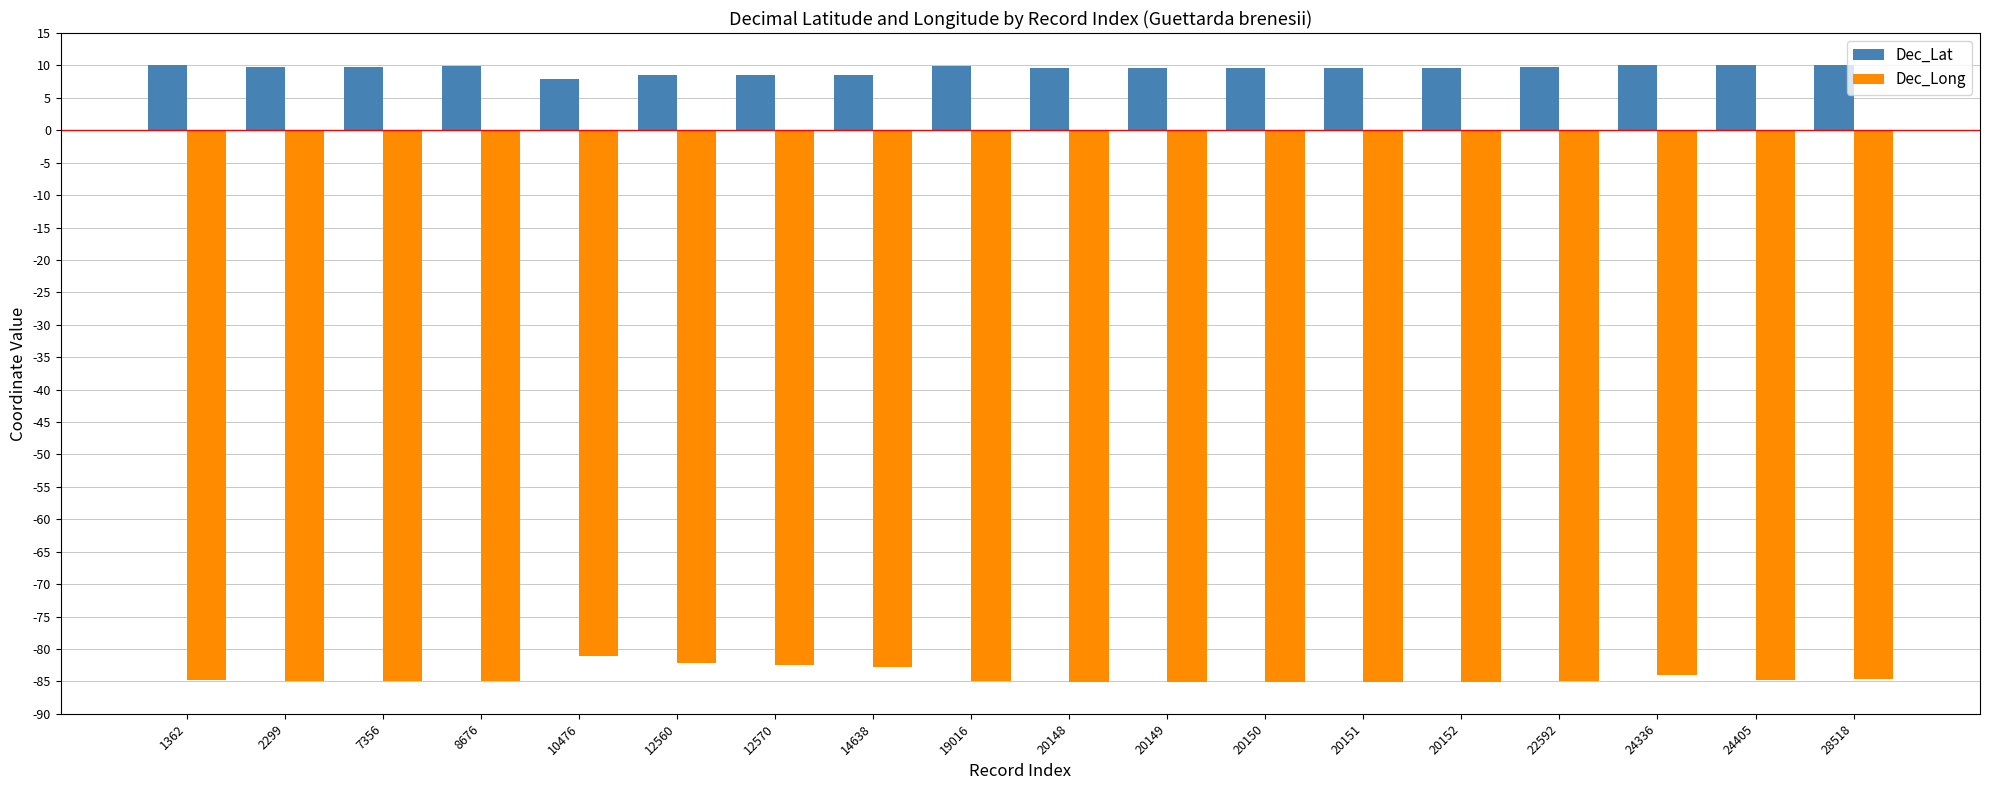

List the series in order of their overall mean, highest first.

Dec_Lat, Dec_Long